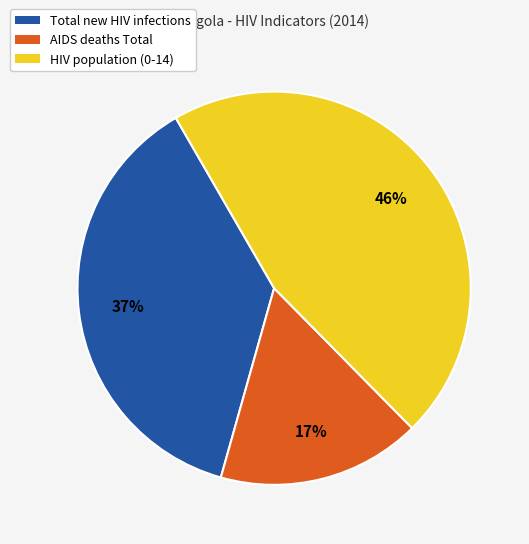

Rank the categories by value from highest to lowest.

HIV population (0-14), Total new HIV infections, AIDS deaths Total